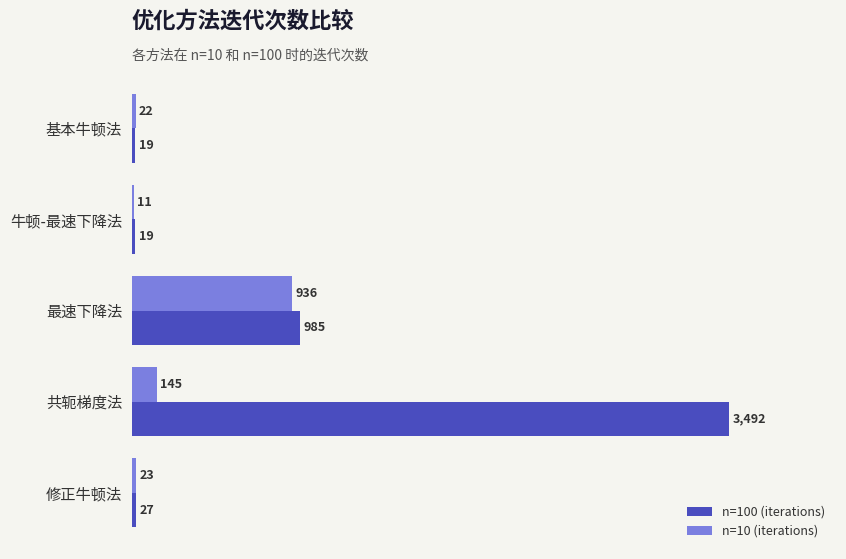

Which series changed the most between 牛顿-最速下降法 and 最速下降法?

n=100 (iterations)